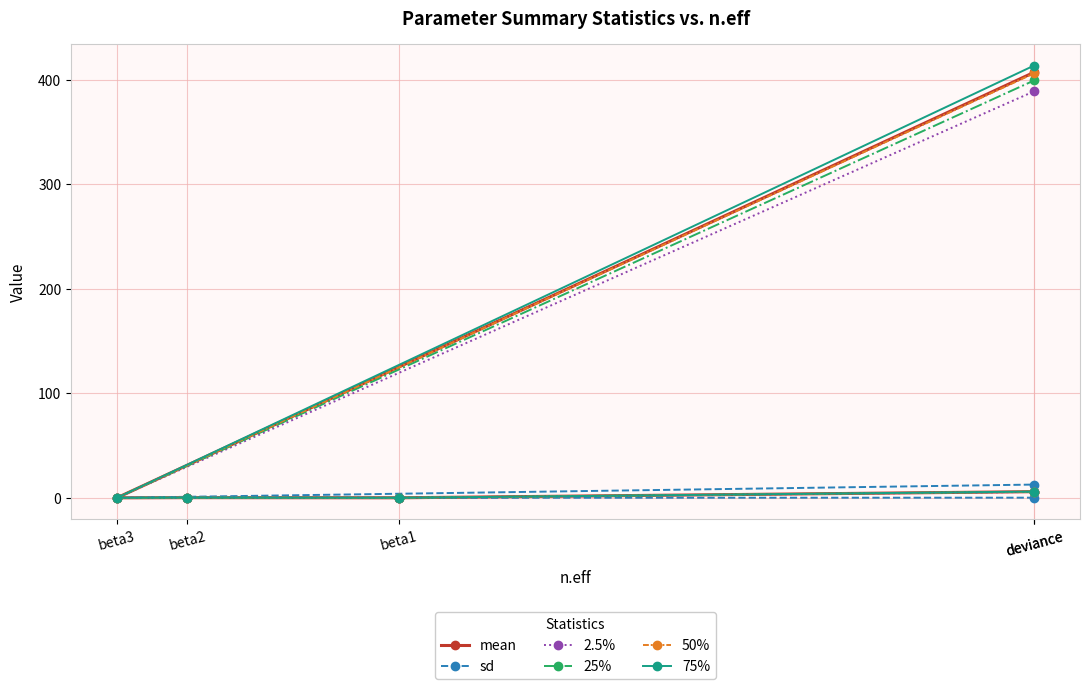

How many lines are shown in the chart?

6